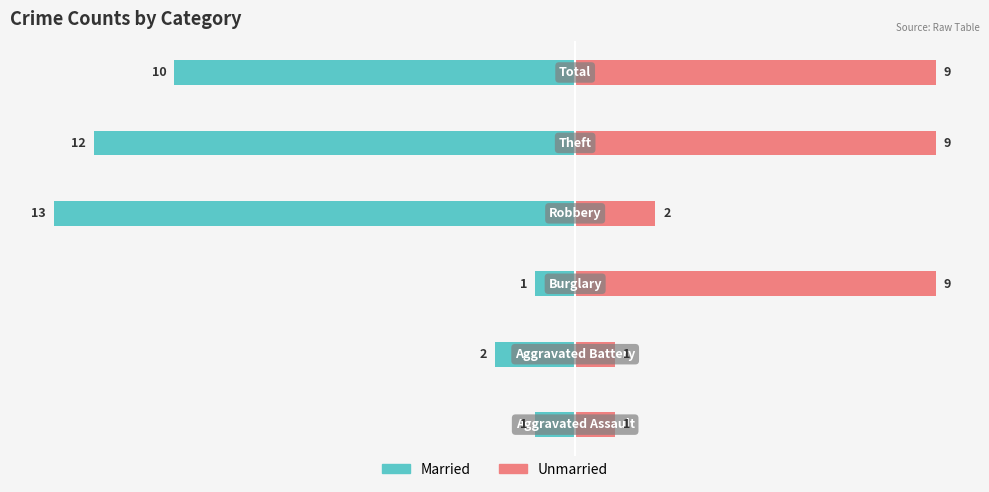

What is the minimum value for Unmarried?

1